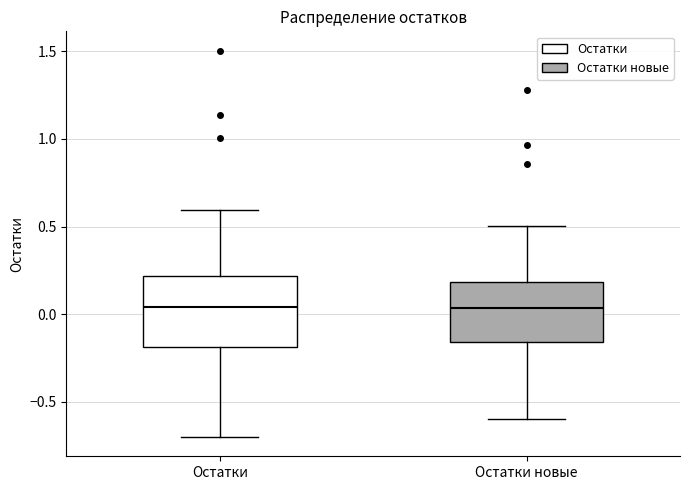

Which box is the tallest, from its lower edge to its upper edge?

Остатки